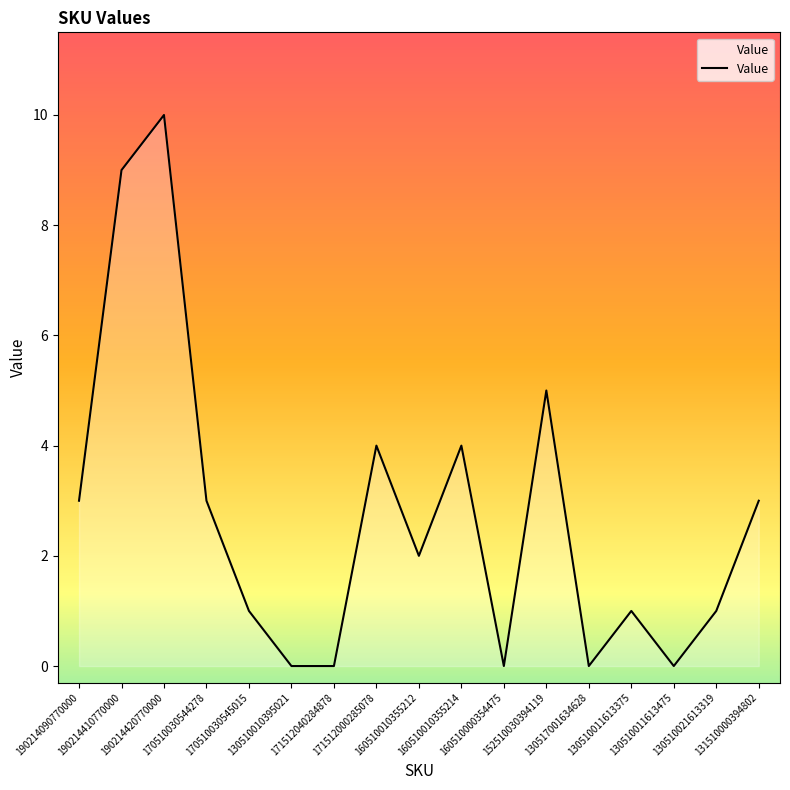

What is the difference between the values at 152510030394119 and 190214090770000?

2